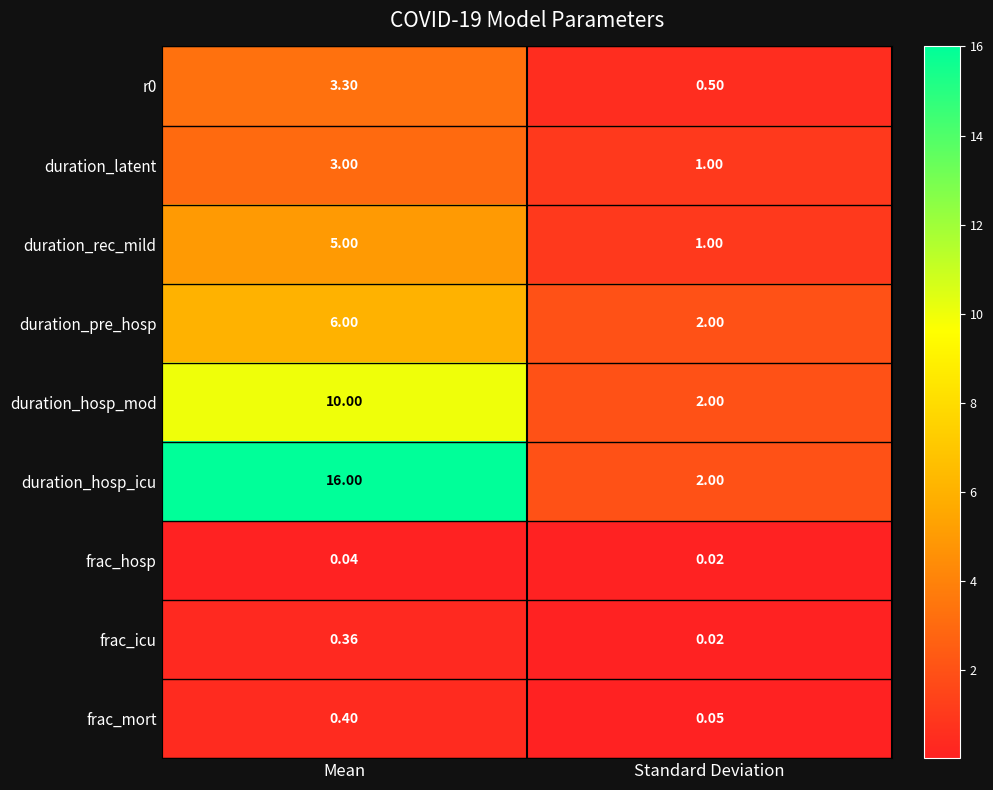

At which label is frac_mort closest to 0?

Standard Deviation